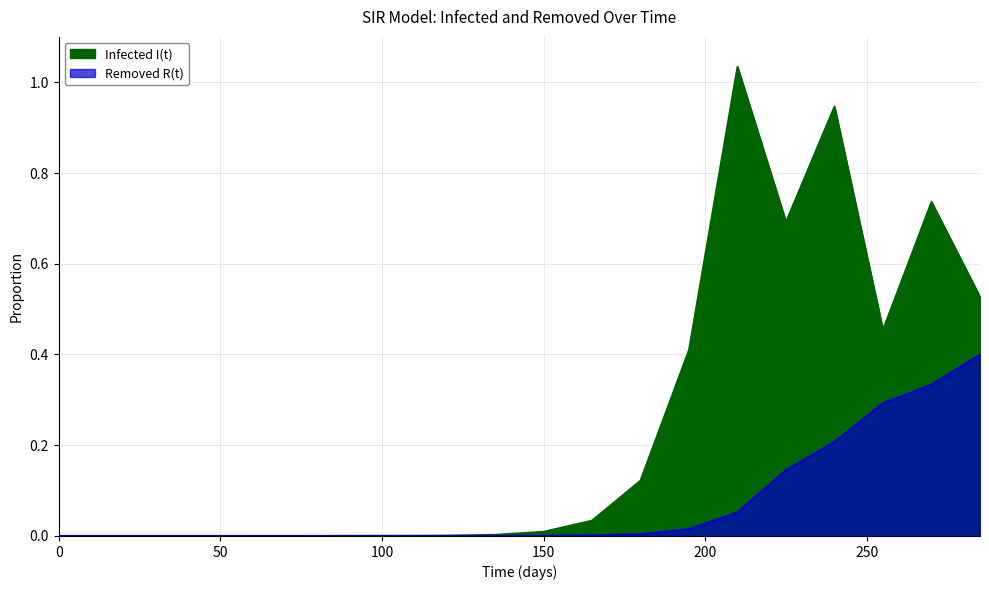

The Infected I(t) series shows 0.2 at 270. True or false?

False